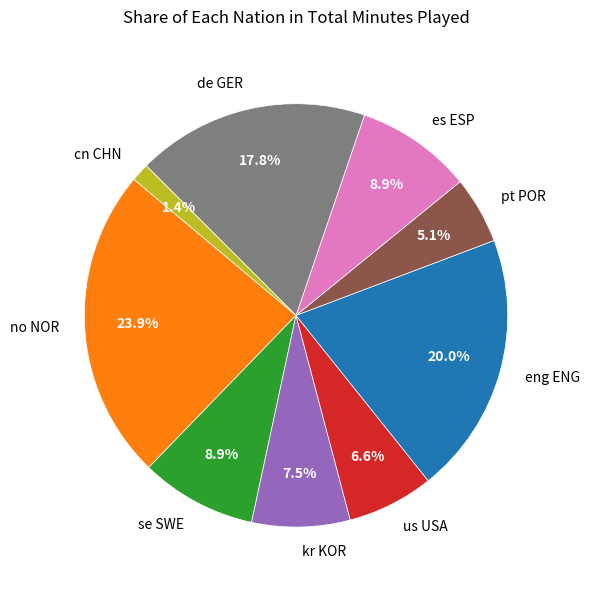

Approximately how many times larger is the value at pt POR compared to es ESP?

0.6